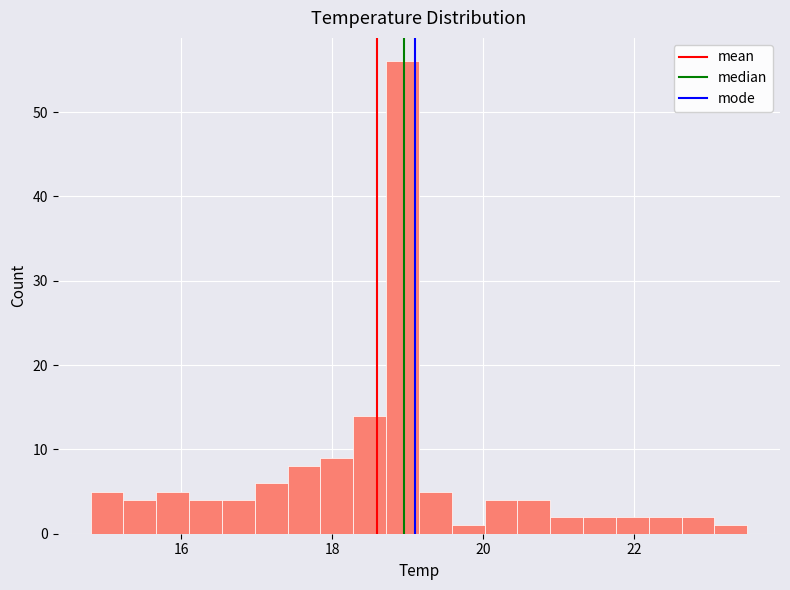

Around what value on the x-axis is the tallest bar? Give the approximate position of its centre, as read against the axis.

19.0